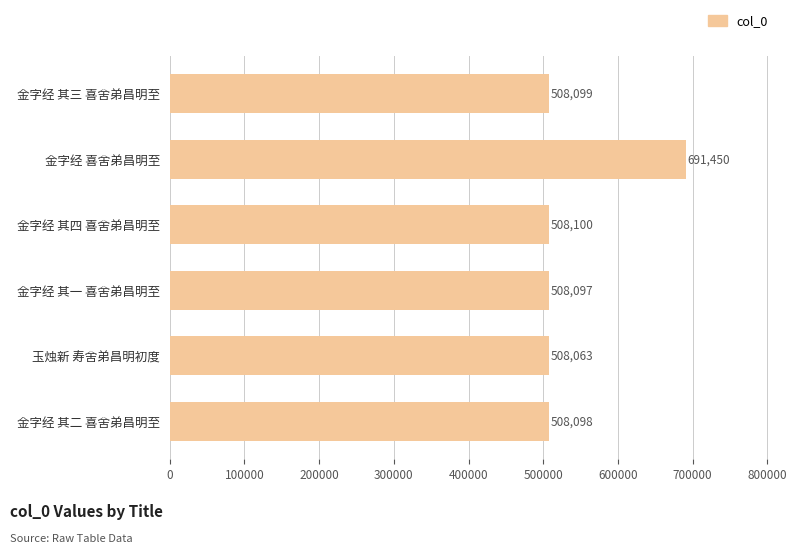

List the labels in order of value, smallest first.

玉烛新 寿舍弟昌明初度, 金字经 其一 喜舍弟昌明至, 金字经 其二 喜舍弟昌明至, 金字经 其三 喜舍弟昌明至, 金字经 其四 喜舍弟昌明至, 金字经 喜舍弟昌明至